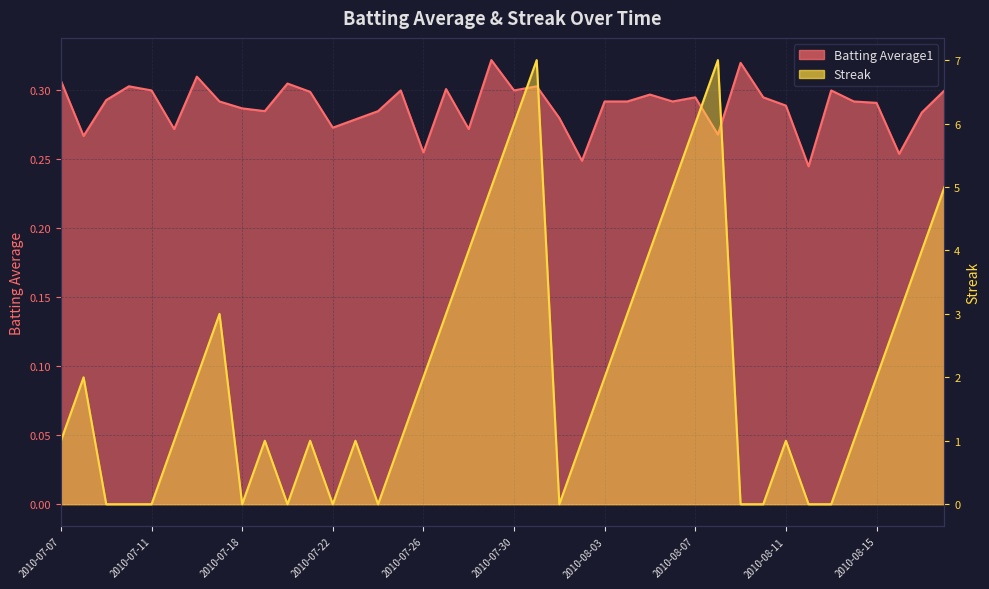

What are all the series names shown in the legend?

Batting Average1, Streak